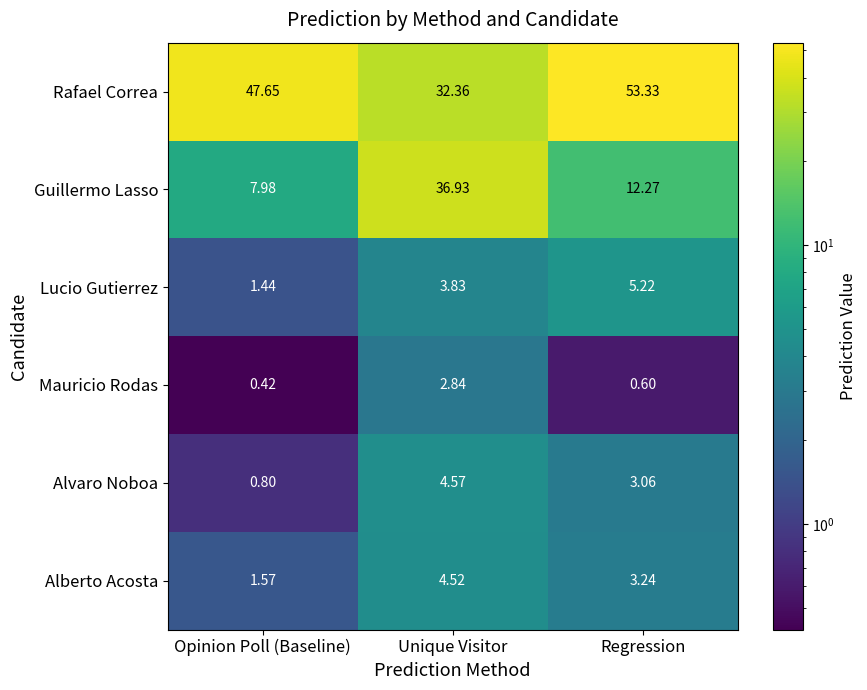

At which label is Mauricio Rodas closest to 1?

Regression